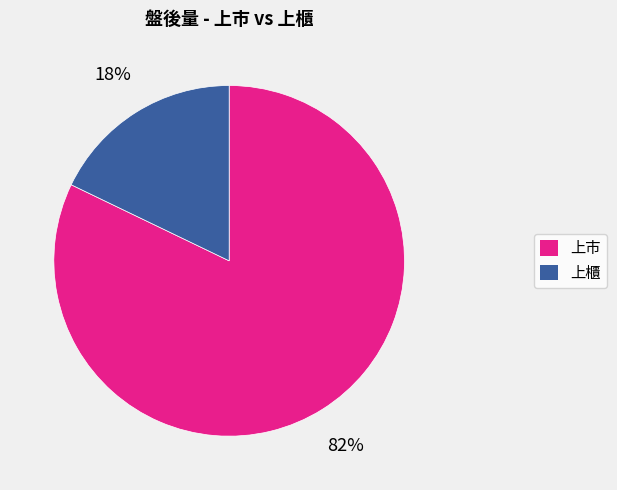

To the nearest percent, what is the average slice percentage?

50%